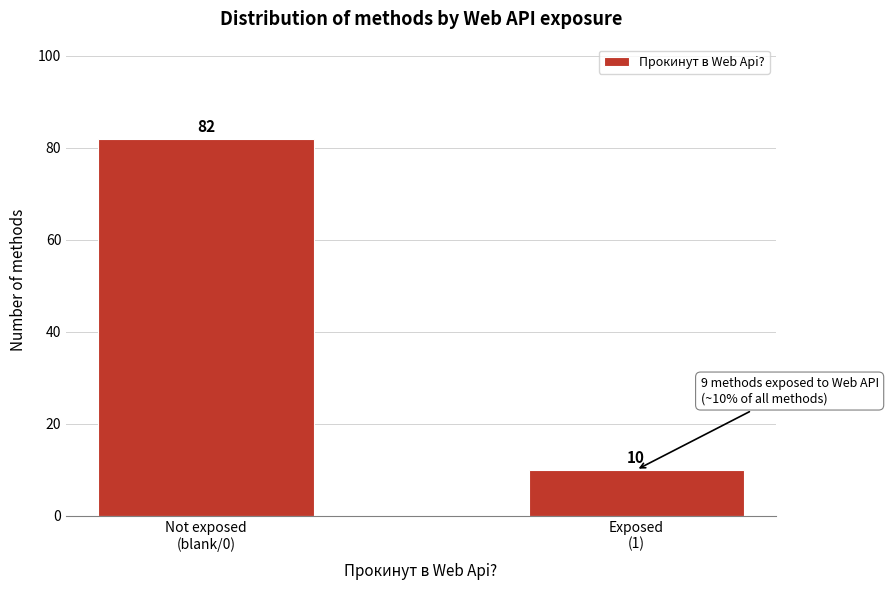

Reading left to right, list all the values displayed in this chart.

82	10